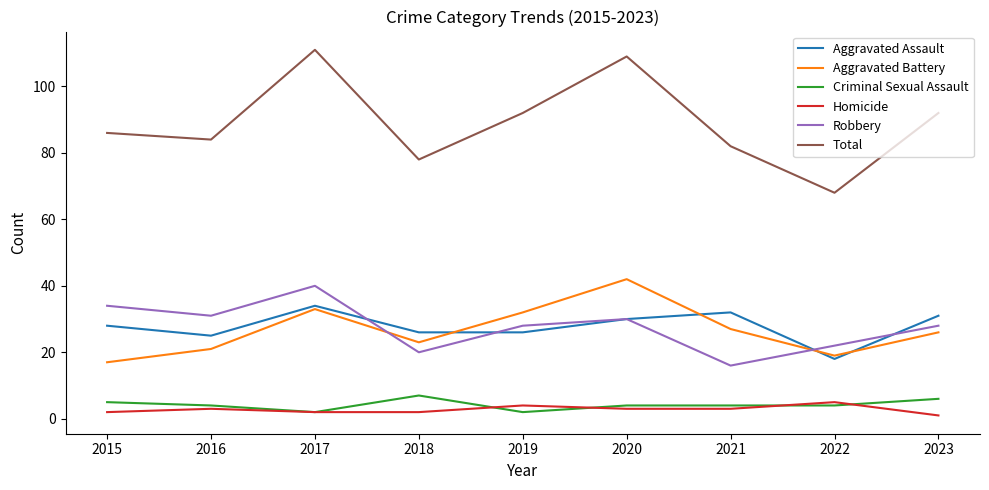

Reading left to right, extract all data points from this chart.

Aggravated Assault: 2015=28	2016=25	2017=34	2018=26	2019=26	2020=30	2021=32	2022=18	2023=31
Aggravated Battery: 2015=17	2016=21	2017=33	2018=23	2019=32	2020=42	2021=27	2022=19	2023=26
Criminal Sexual Assault: 2015=5	2016=4	2017=2	2018=7	2019=2	2020=4	2021=4	2022=4	2023=6
Homicide: 2015=2	2016=3	2017=2	2018=2	2019=4	2020=3	2021=3	2022=5	2023=1
Robbery: 2015=34	2016=31	2017=40	2018=20	2019=28	2020=30	2021=16	2022=22	2023=28
Total: 2015=86	2016=84	2017=111	2018=78	2019=92	2020=109	2021=82	2022=68	2023=92